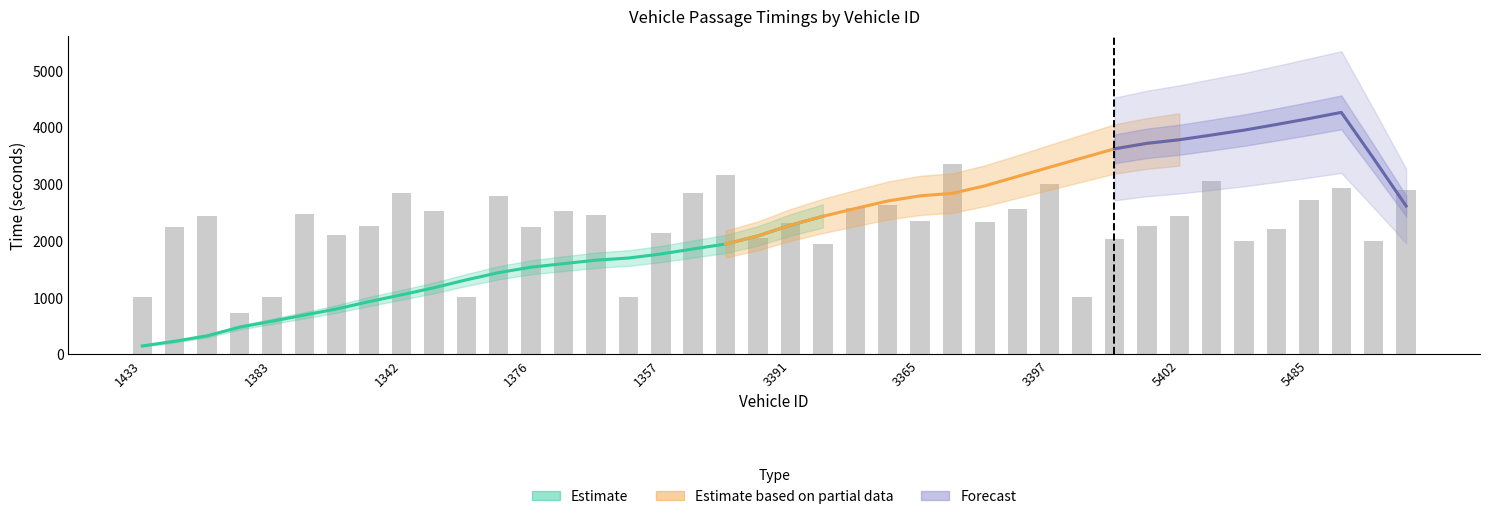

Is it true that mid equals 1456.2 at 1492?

True